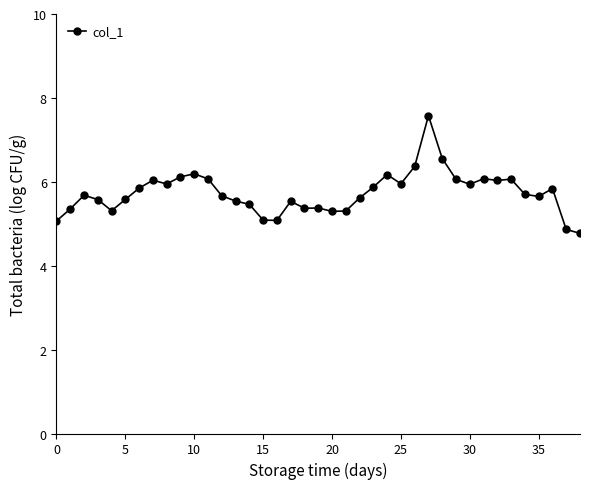

What is the average value?

5.7